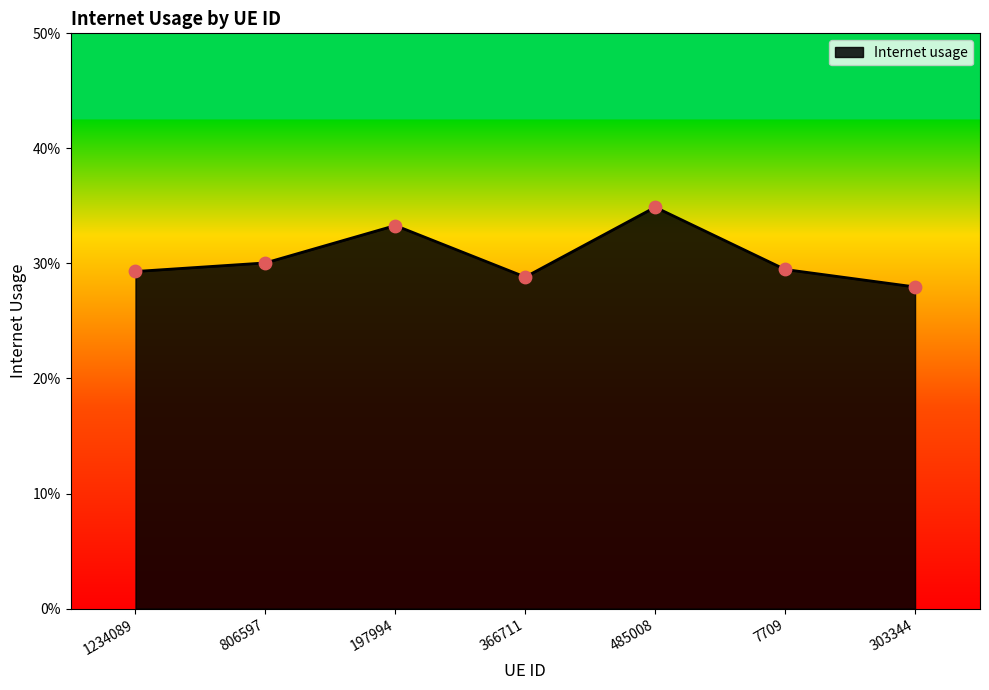

Which has a higher value, 485008 or 197994?

485008